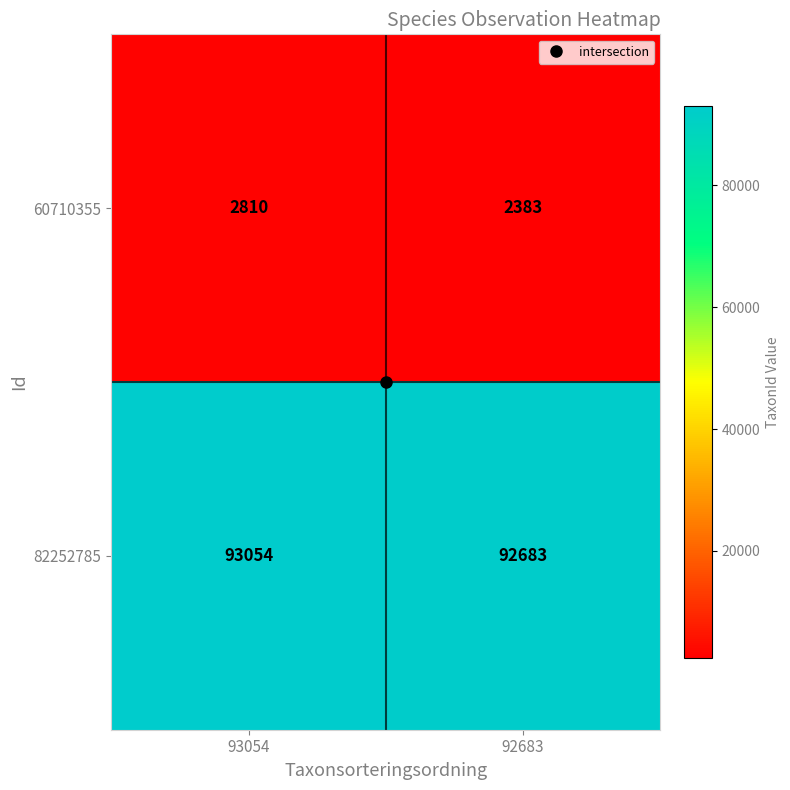

How many data points in 82252785 are less than 93054?

1